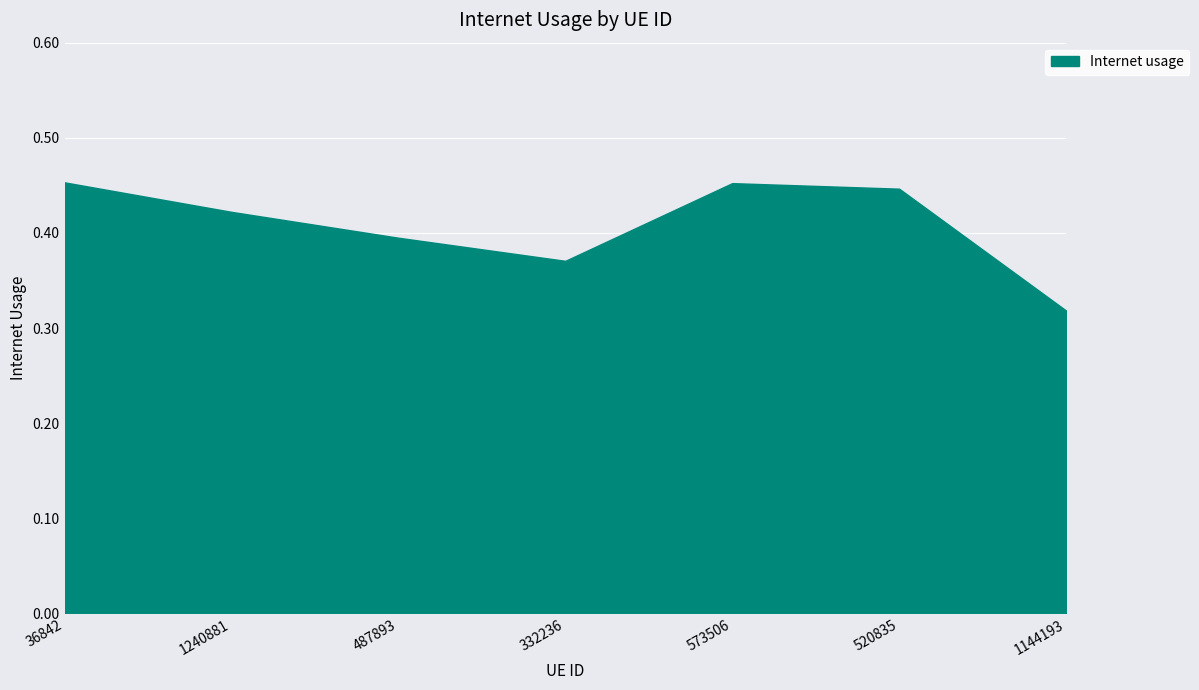

At which label is the value closest to 0?

1144193